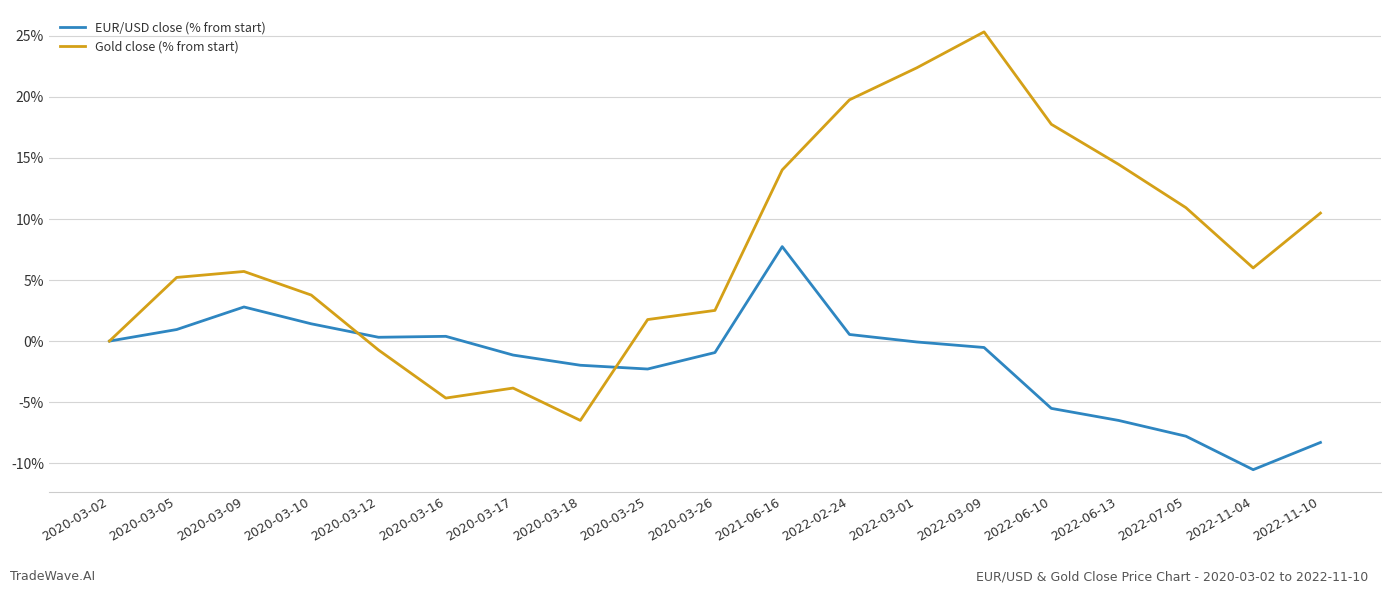

At which category is the sum across all series the highest?

2022-03-09